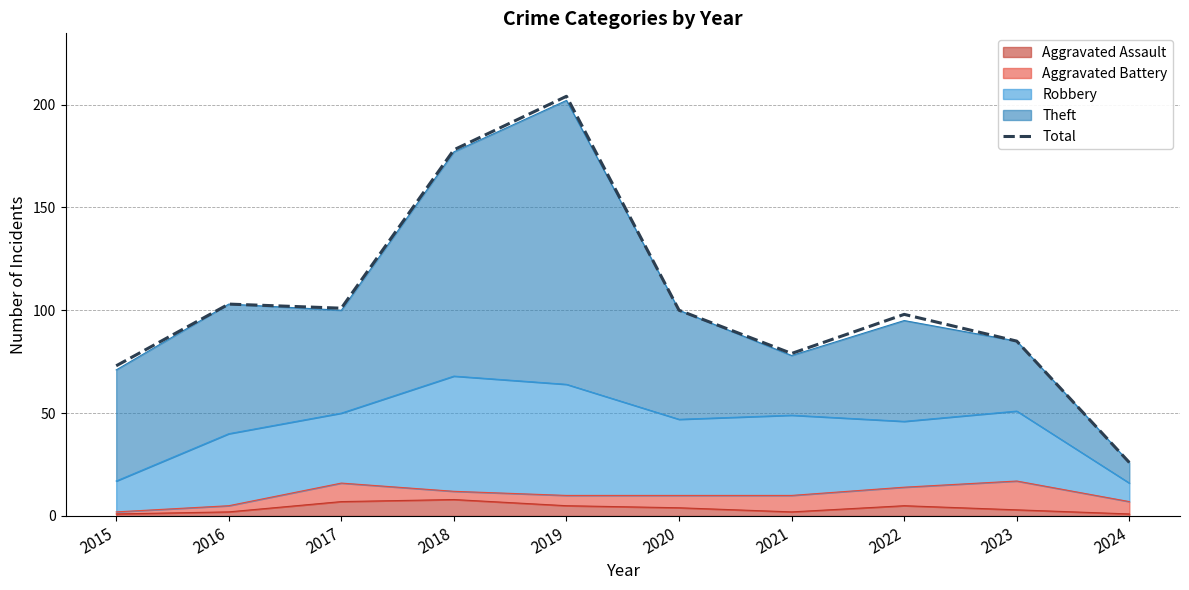

Reading left to right, what are all the values shown in this chart?

2015=73	2016=103	2017=101	2018=178	2019=204	2020=100	2021=79	2022=98	2023=85	2024=26